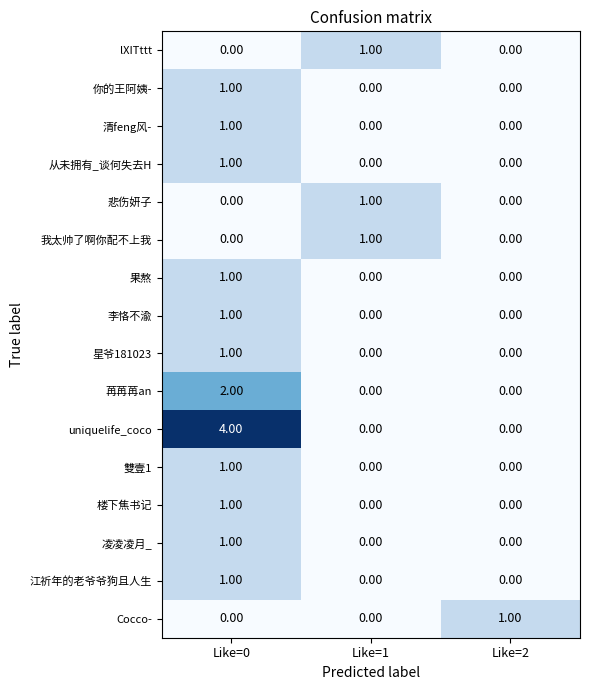

How many data points does each series have?

3